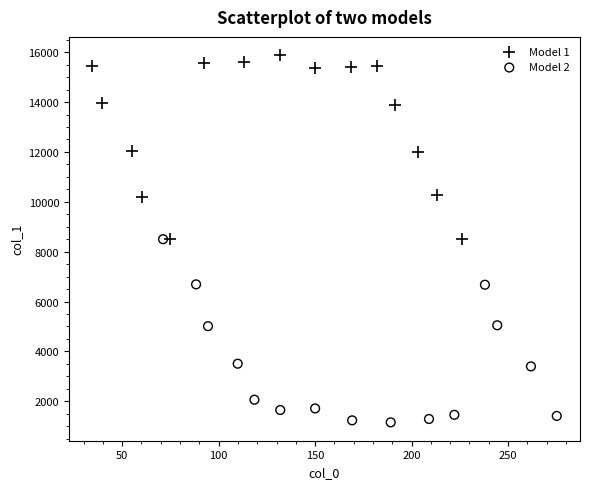

Which series contains the lowest Y value?

Model 2